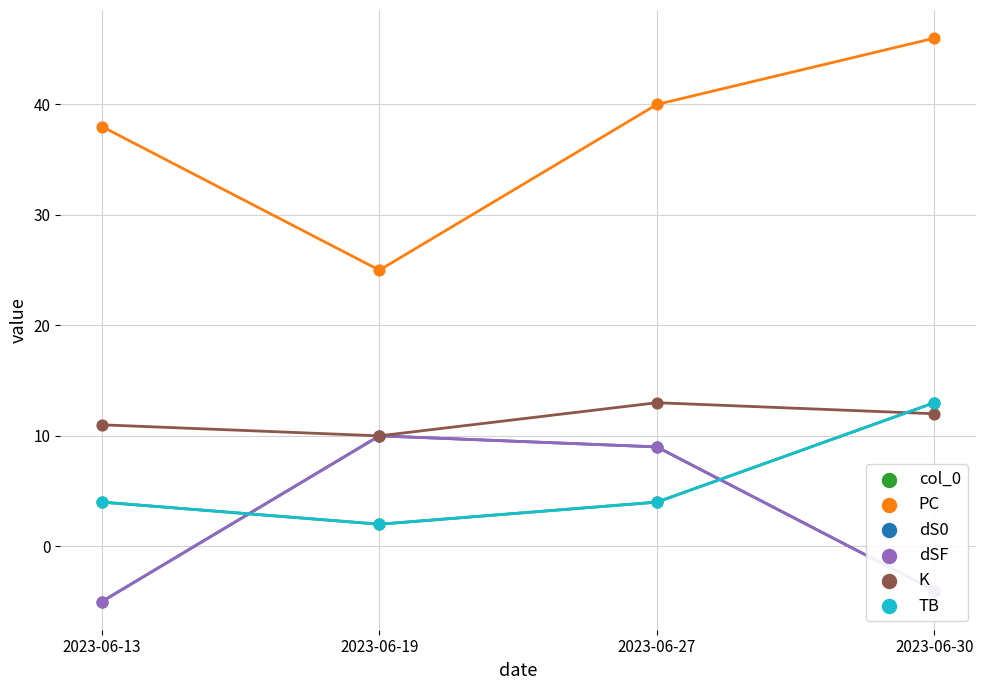

At how many categories does at least one series exceed -2?

4